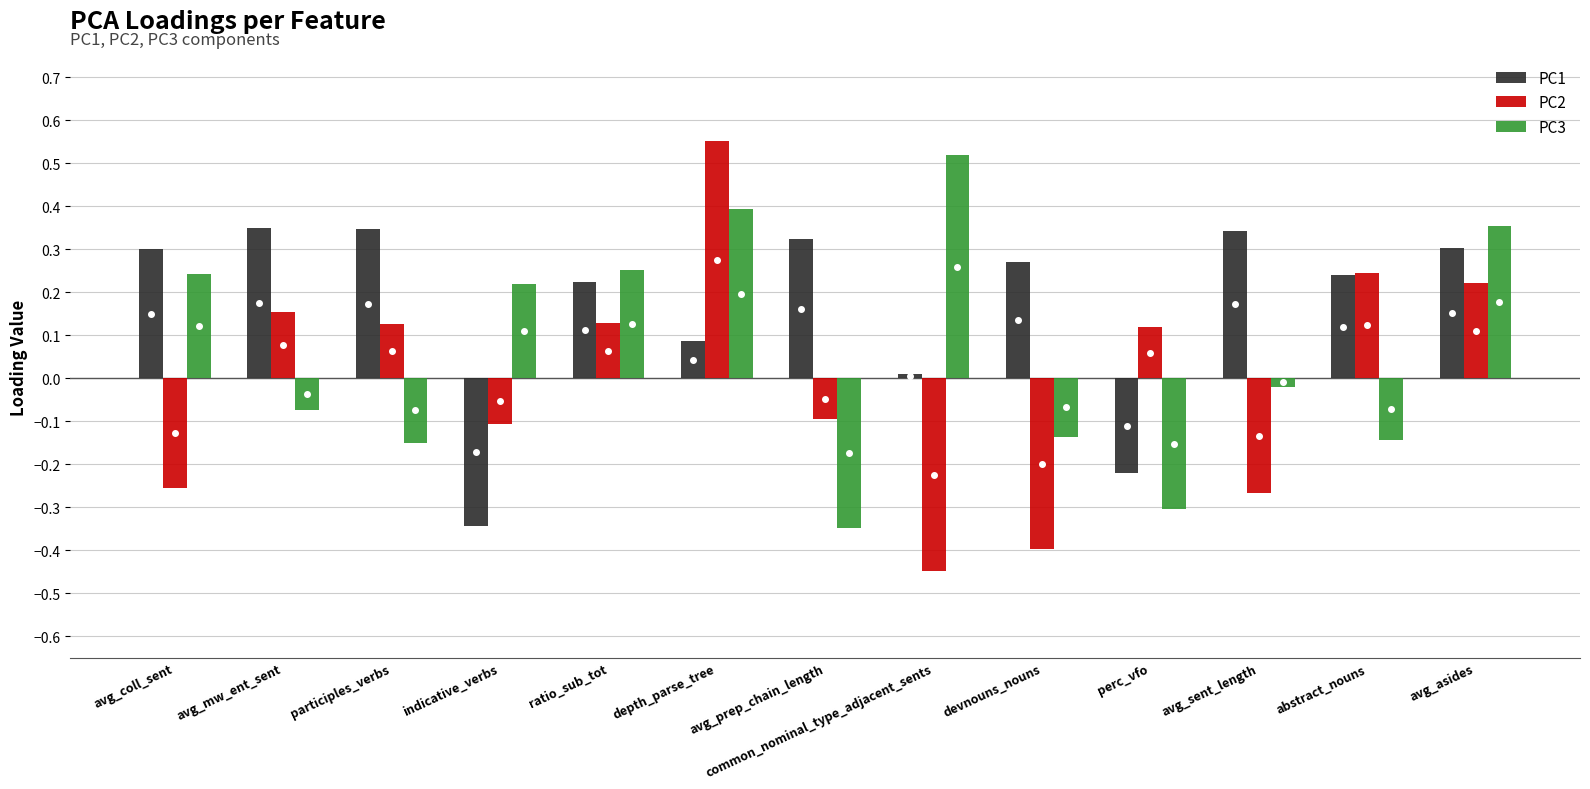

How many groups of bars are there?

13